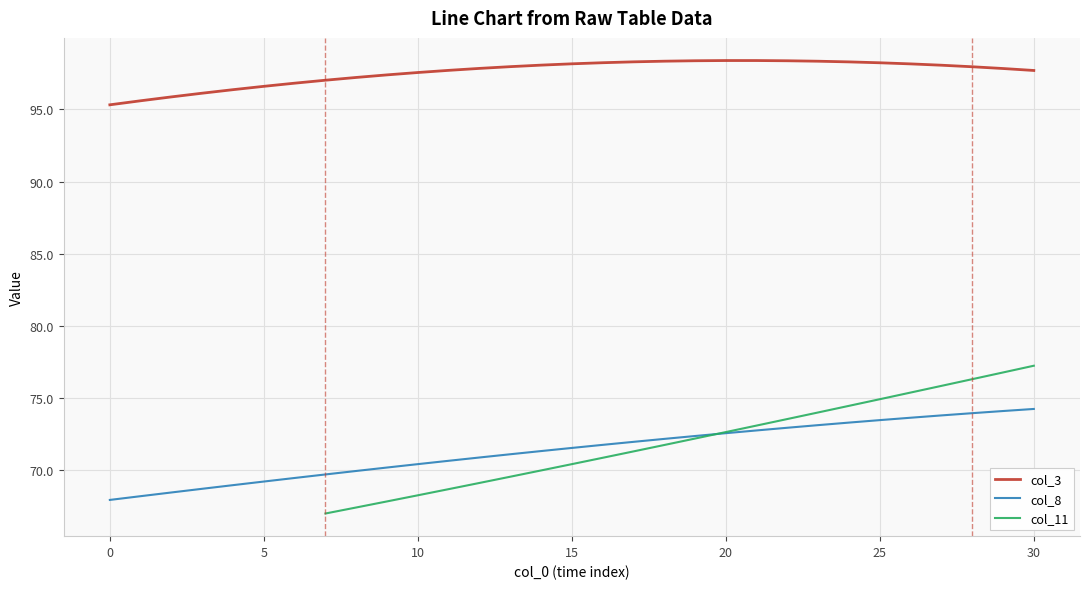

True or false: col_8 and col_3 intersect in this chart.

False